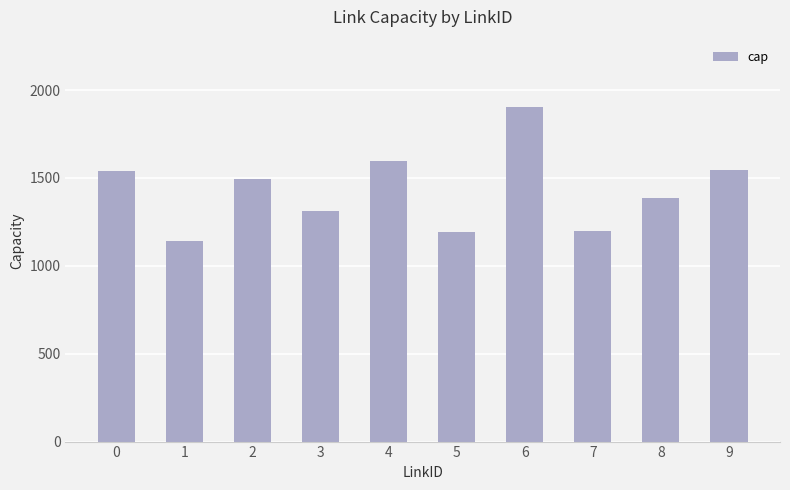

What is the value of the 2nd bar from the left?

1141